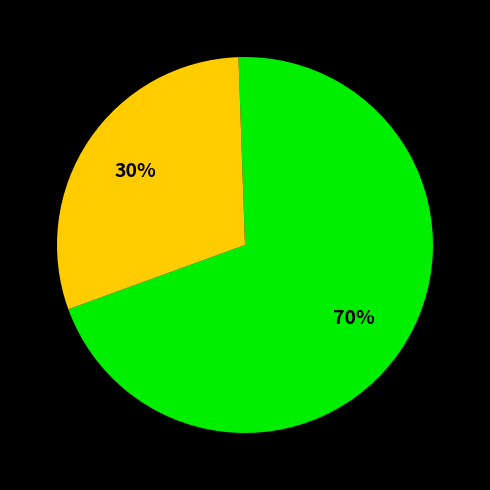

To the nearest percent, what is the average slice percentage?

50%